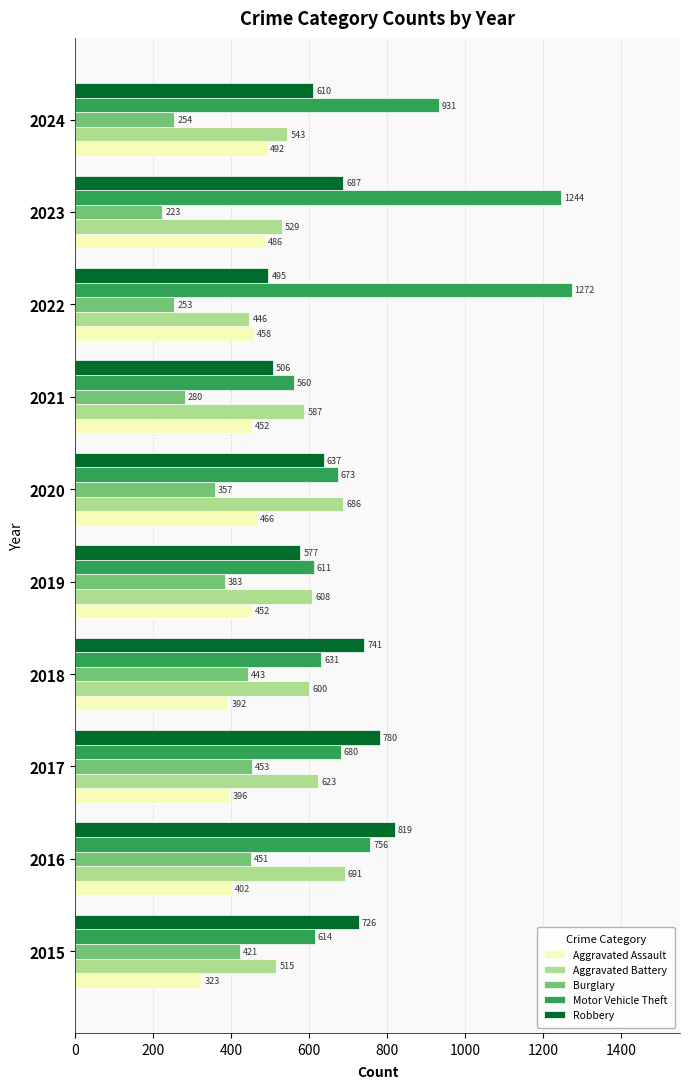

Which series has the largest total across all categories?

Motor Vehicle Theft